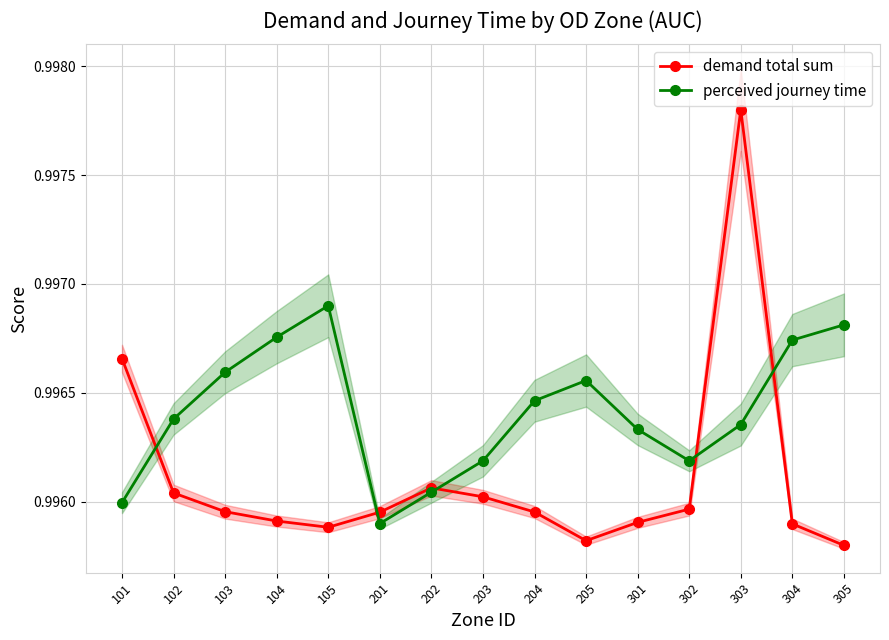

Reading right to left, list all the values displayed in this chart.

demand total sum: 305=1.0	304=1.0	303=1.0	302=1.0	301=1.0	205=1.0	204=1.0	203=1.0	202=1.0	201=1.0	105=1.0	104=1.0	103=1.0	102=1.0	101=1.0
perceived journey time: 305=1.0	304=1.0	303=1.0	302=1.0	301=1.0	205=1.0	204=1.0	203=1.0	202=1.0	201=1.0	105=1.0	104=1.0	103=1.0	102=1.0	101=1.0